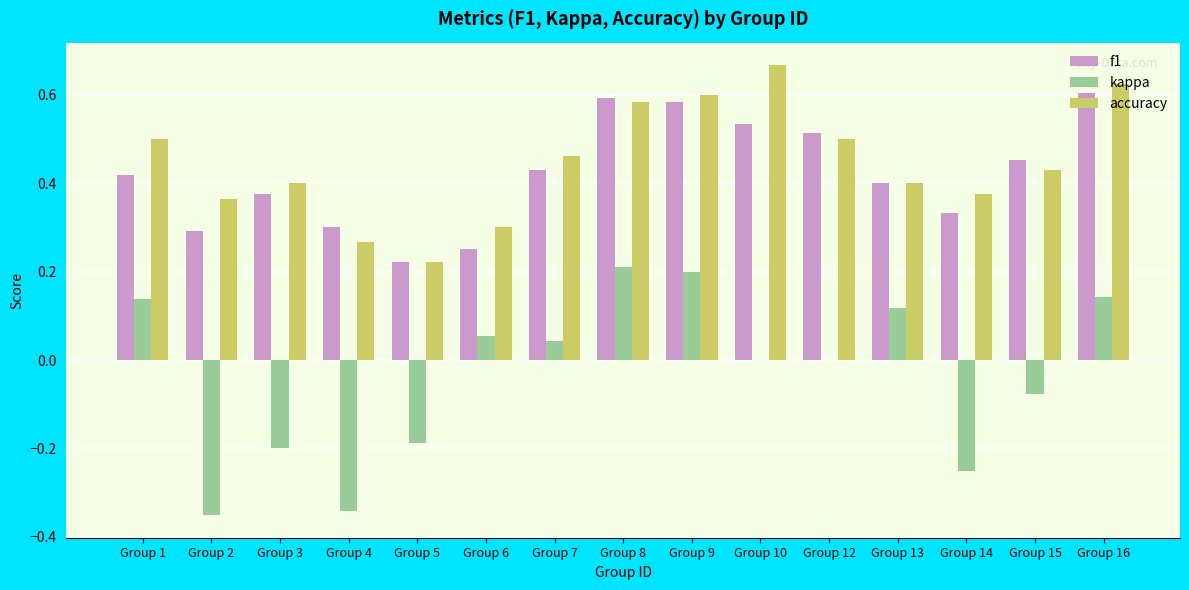

Is the value of kappa at Group 5 greater than the value of f1 at Group 10?

No